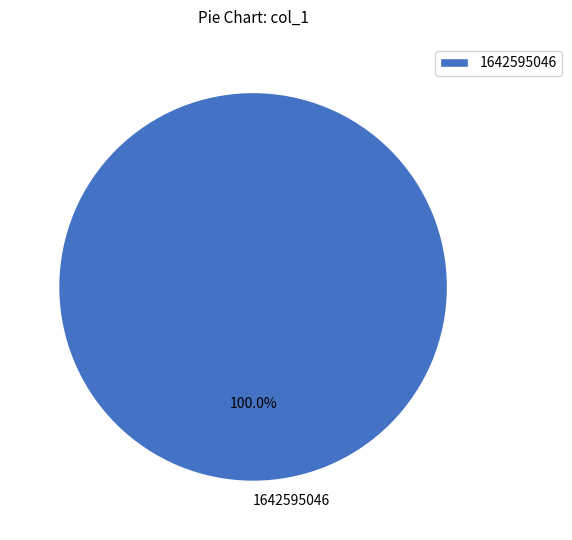

Which category accounts for the majority?

1642595046